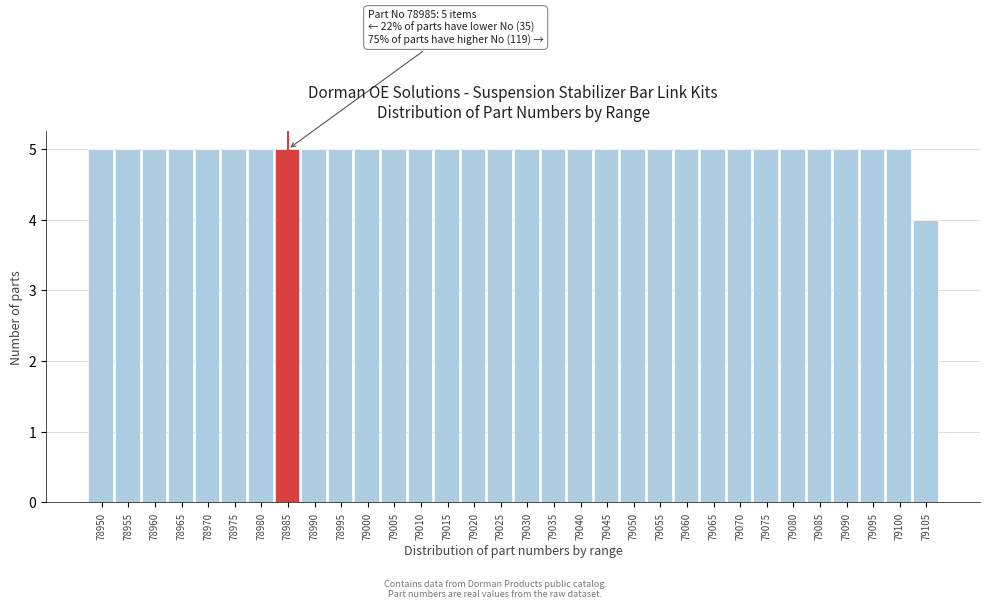

True or false: the data shows 5 at 79035.

True